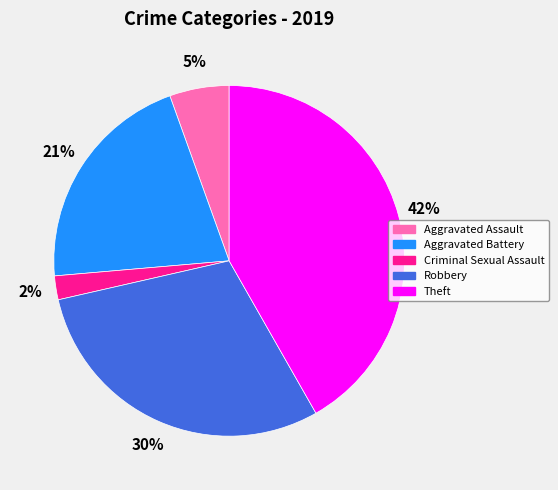

How many slices are in this pie chart?

5